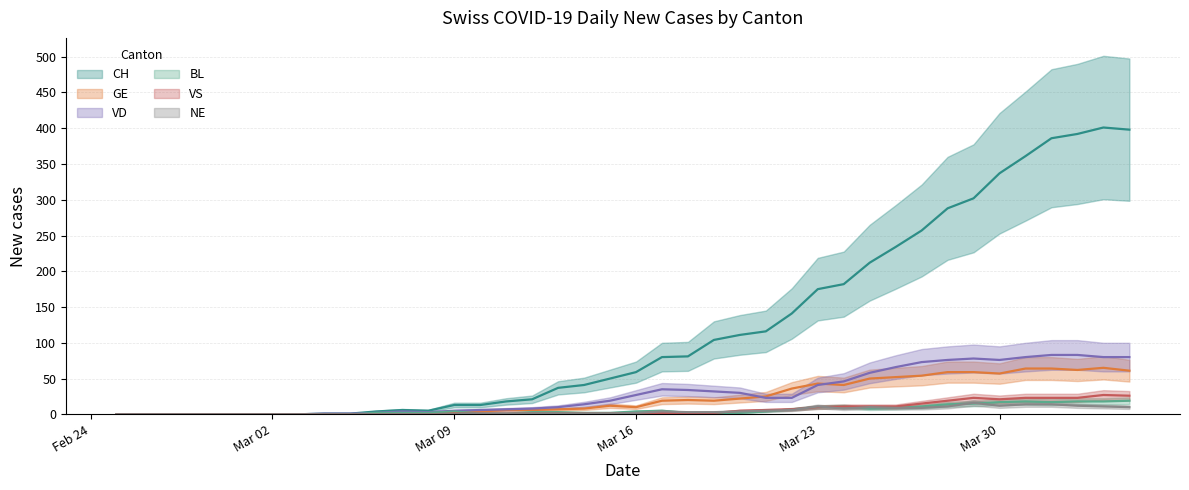

Which series has the largest total across all categories?

CH